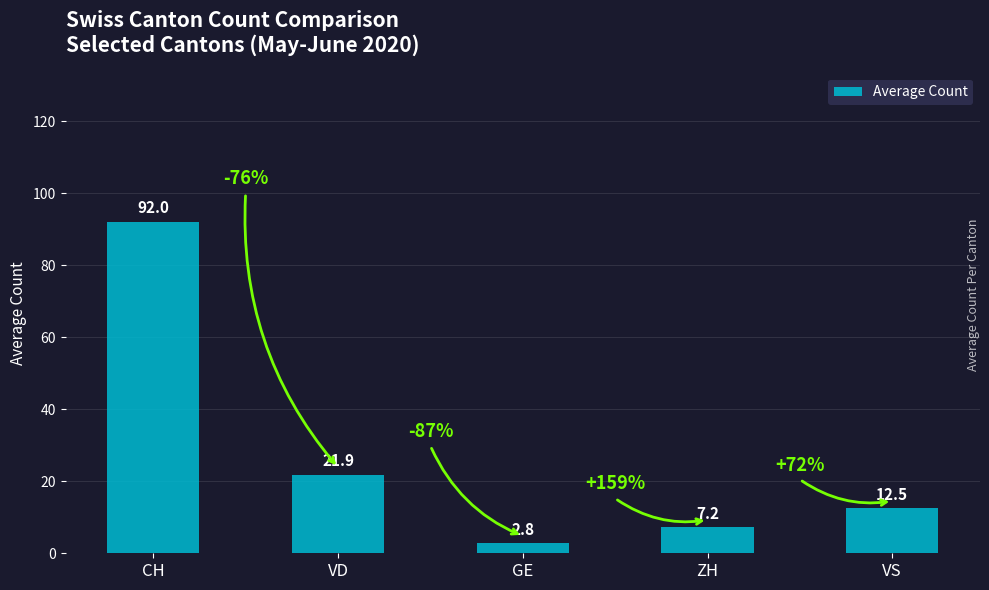

What is the minimum value shown in the chart?

2.8